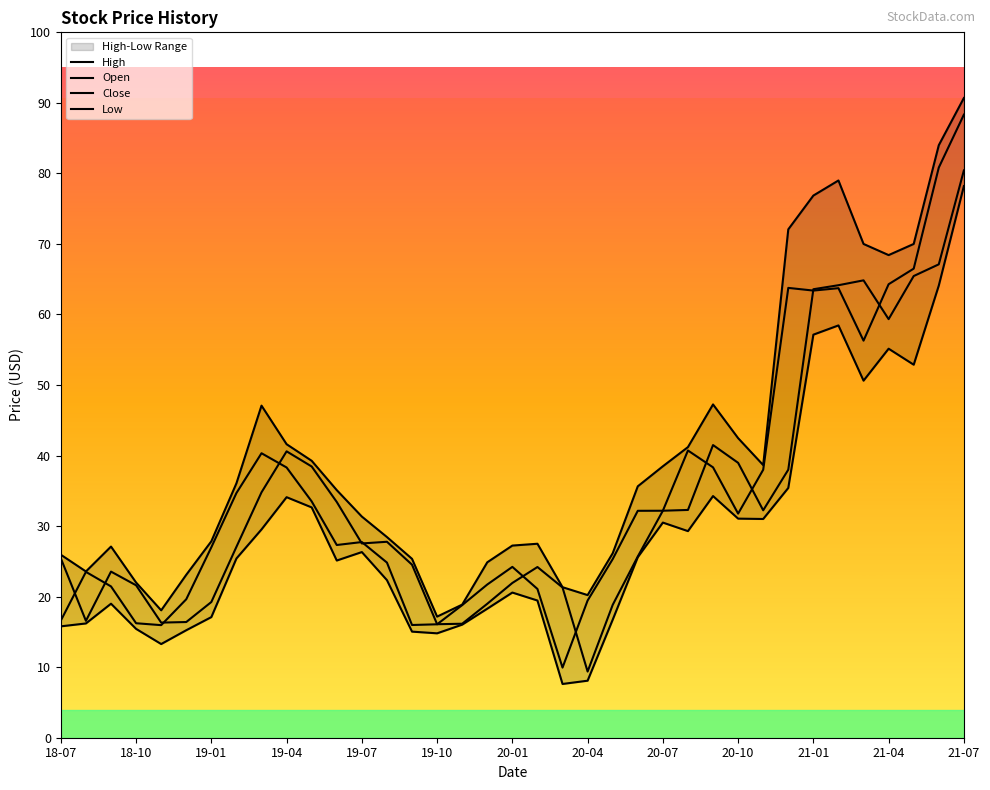

Rank the series by their maximum value, from lowest to highest.

Low, Open, Close, High